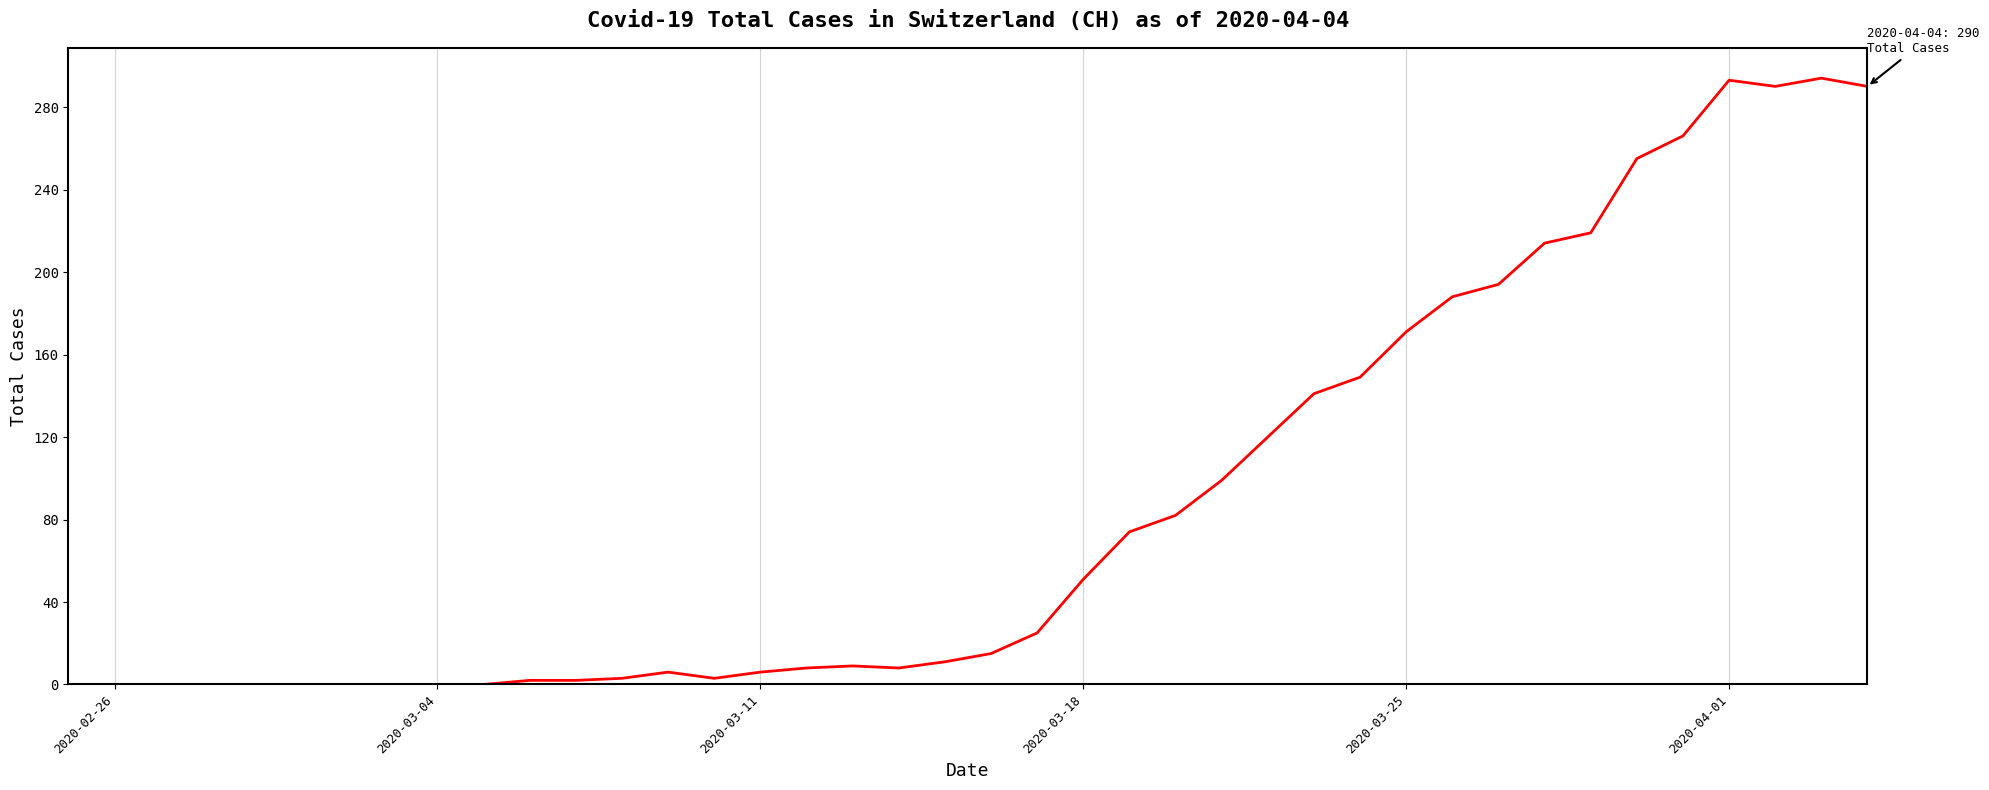

What is the difference between the maximum and minimum values?

294